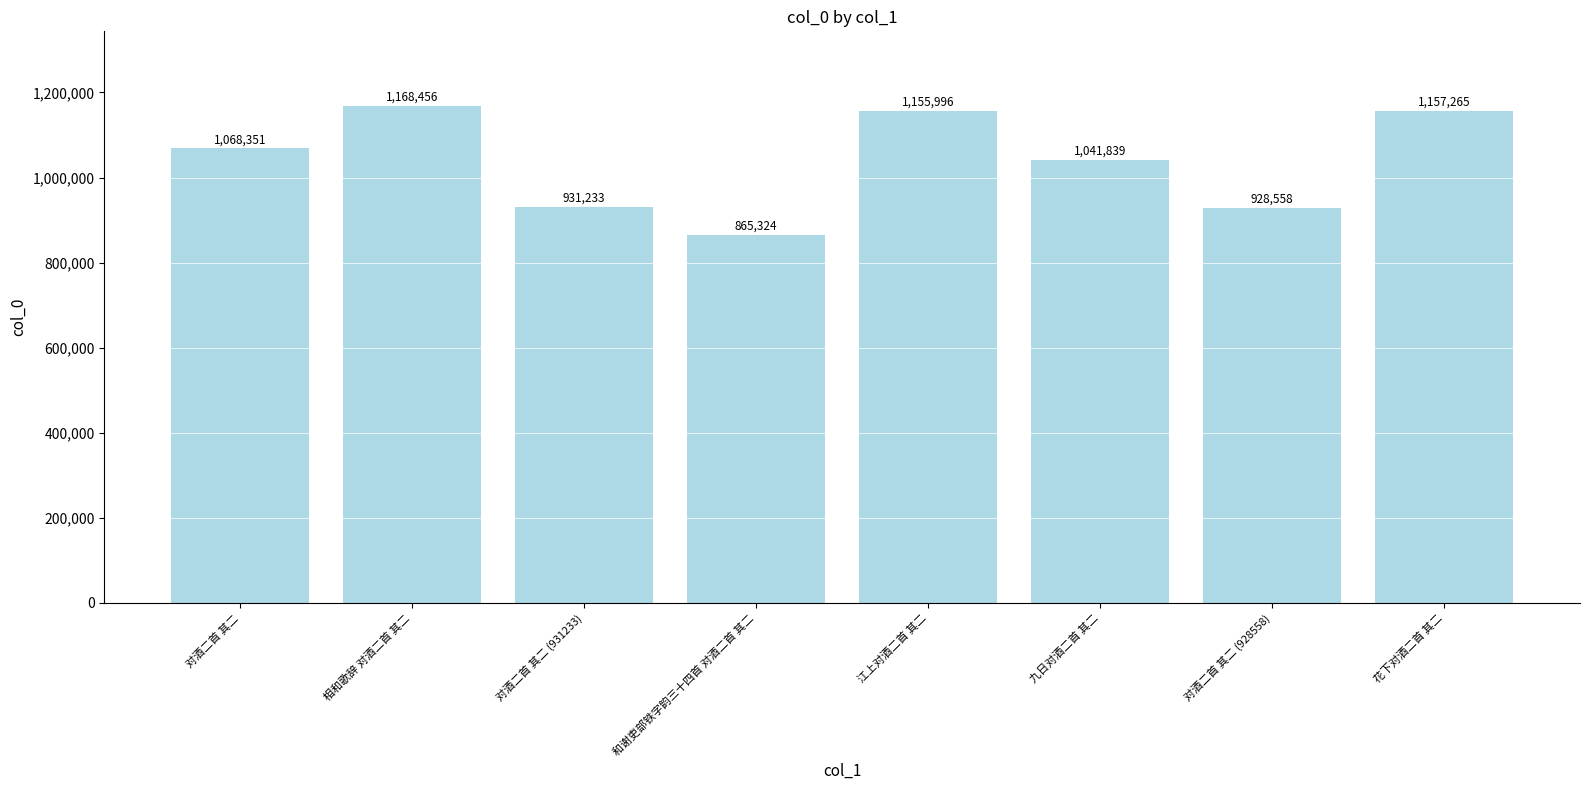

Reading right to left, extract all data points from this chart.

花下对酒二首 其二=1157265	对酒二首 其二 (928558)=928558	九日对酒二首 其二=1041839	江上对酒二首 其二=1155996	和谢吏部铁字韵三十四首 对酒二首 其二=865324	对酒二首 其二 (931233)=931233	相和歌辞 对酒二首 其二=1168456	对酒二首 其二=1068351